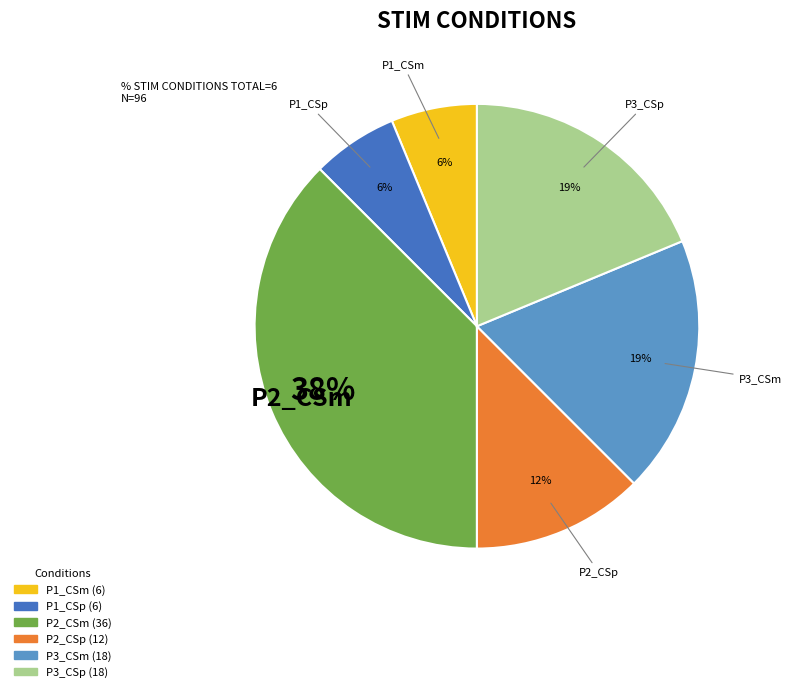

Which category has the biggest portion of the pie?

P2_CSm